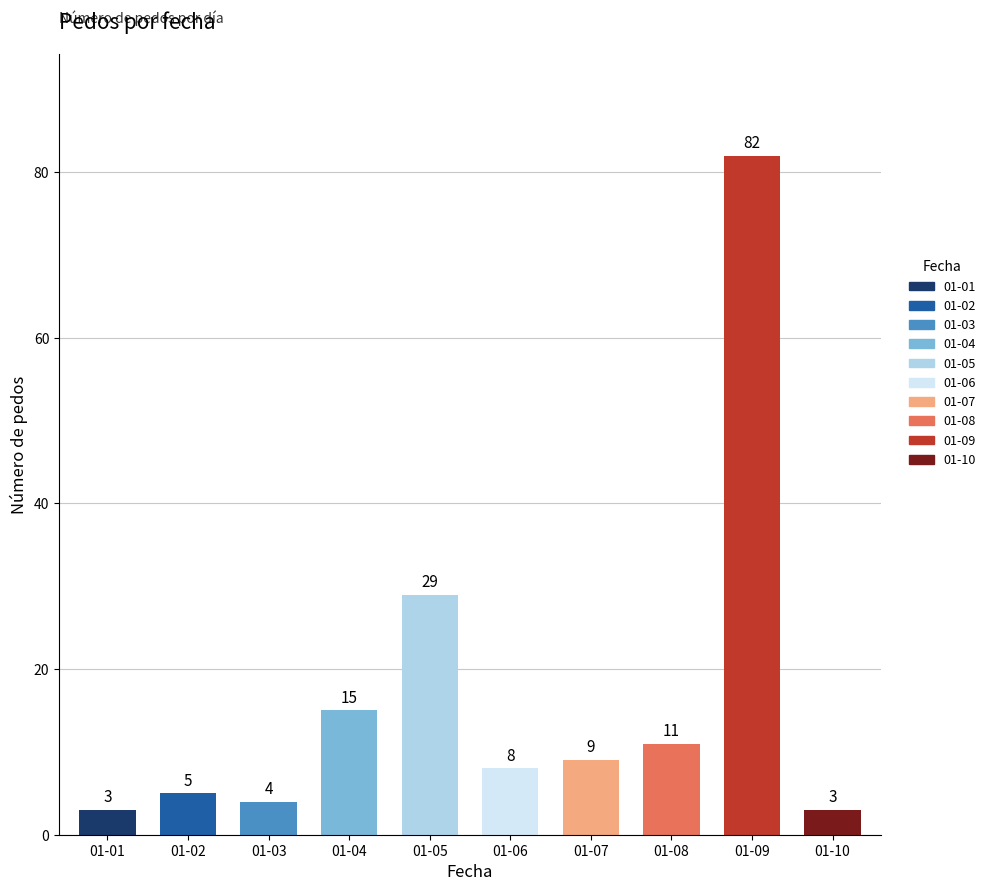

What is the value of the 10th bar from the left?

3